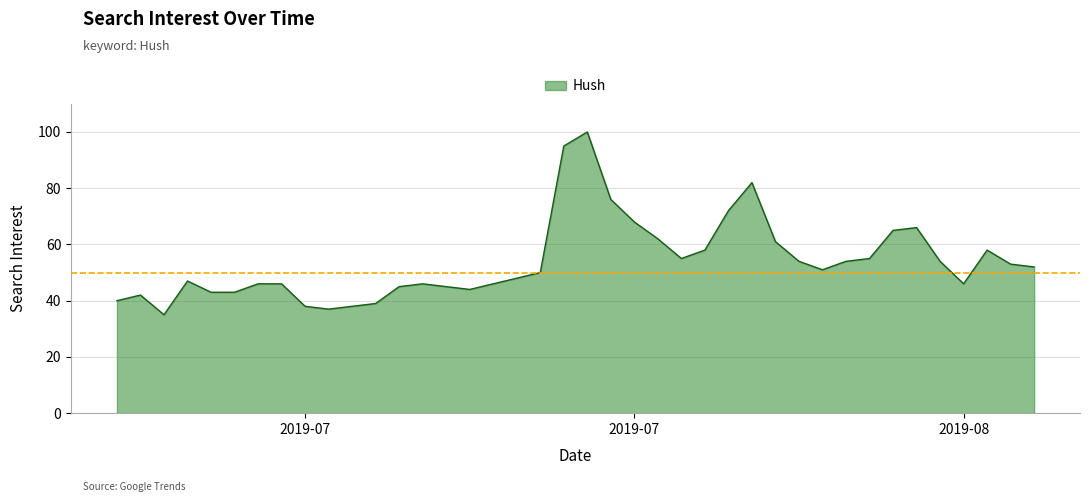

How many lines are shown in the chart?

1